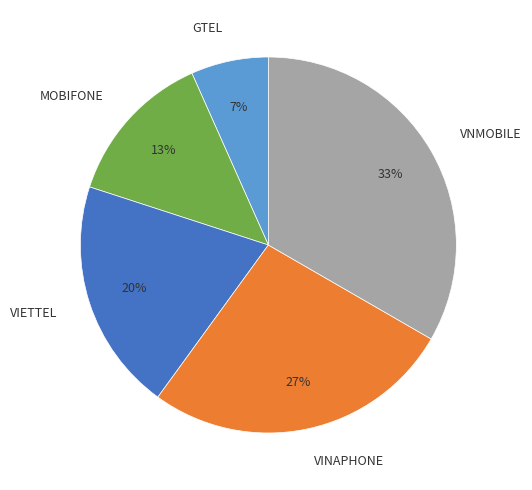

Does GTEL account for over 50% of the chart?

No